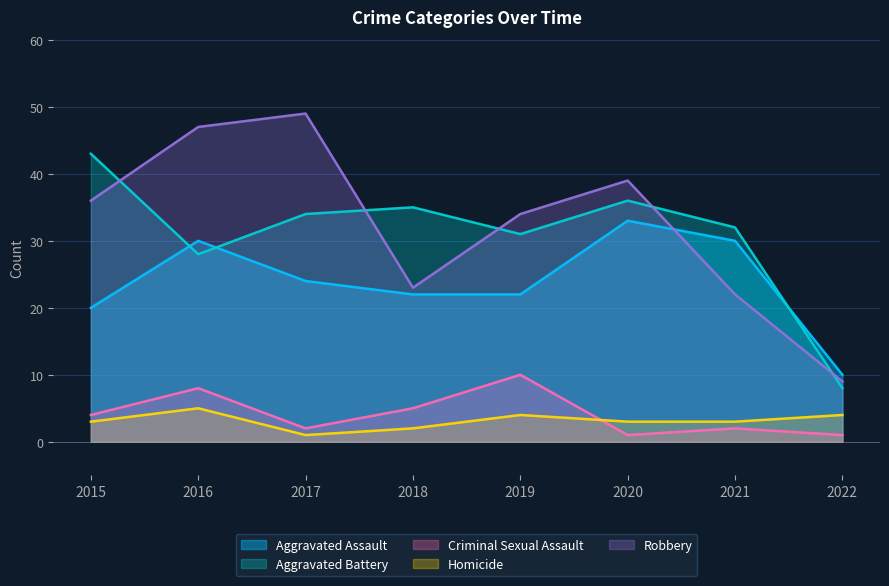

Between 2015 and 2019, which series saw the biggest shift?

Aggravated Battery